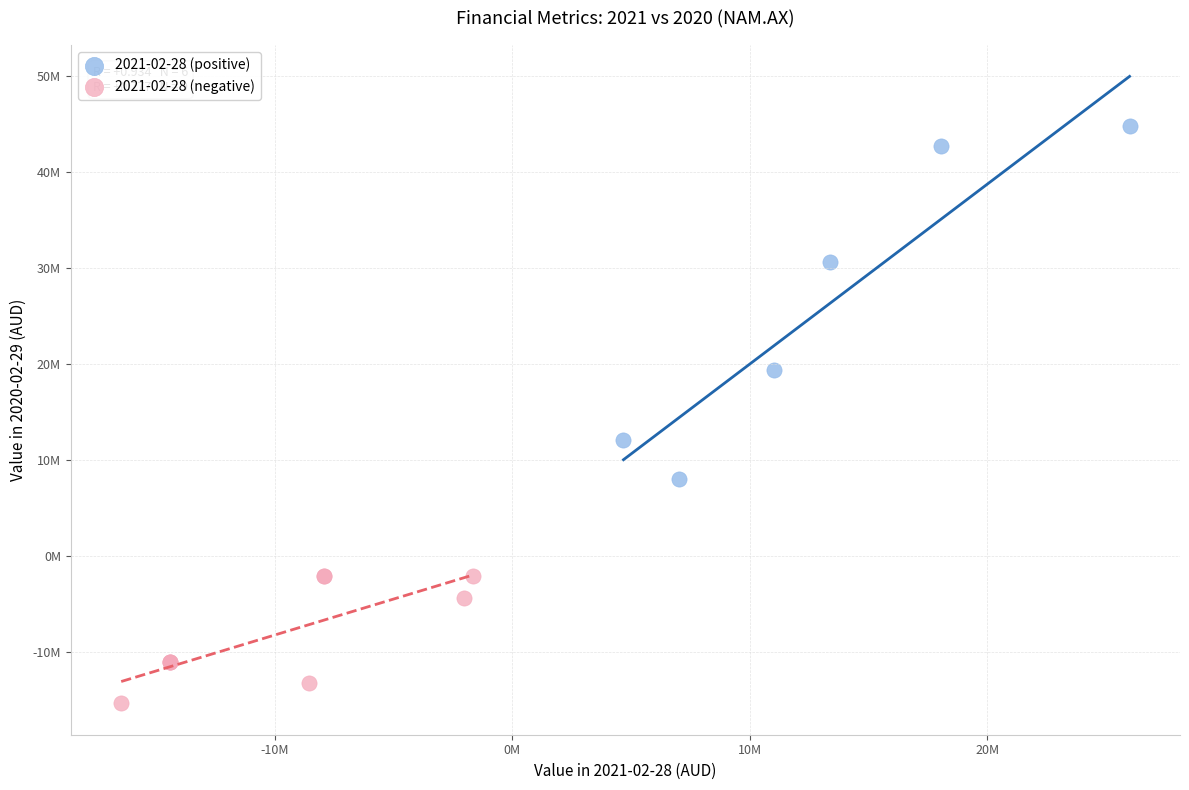

What are all the series names shown in the legend?

2021-02-28 (positive), 2021-02-28 (negative)